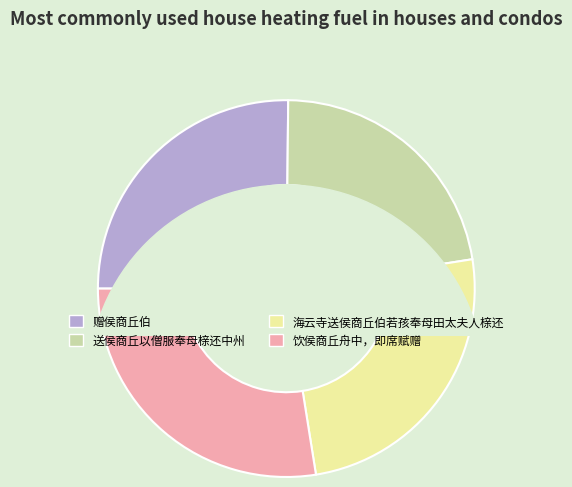

To the nearest percent, what is the difference between the largest and smallest slice percentages?

5%